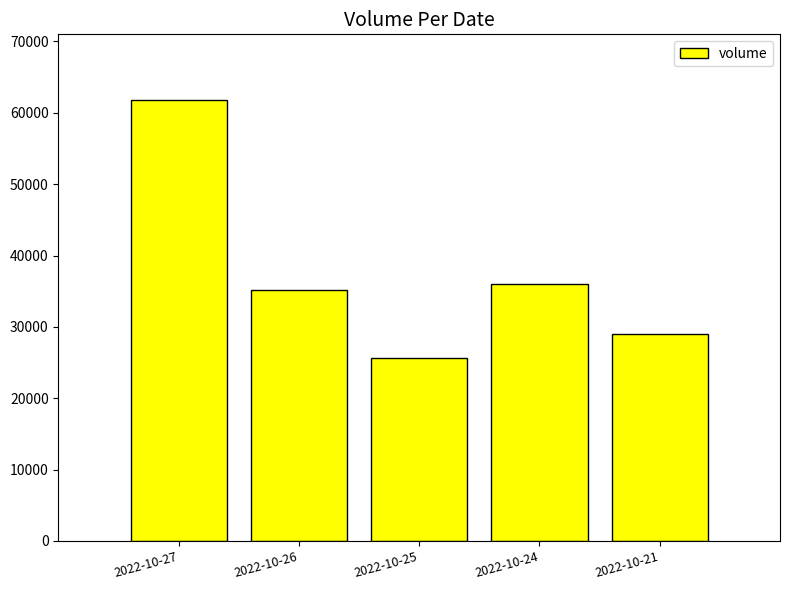

Does the chart contain stacked bars?

No